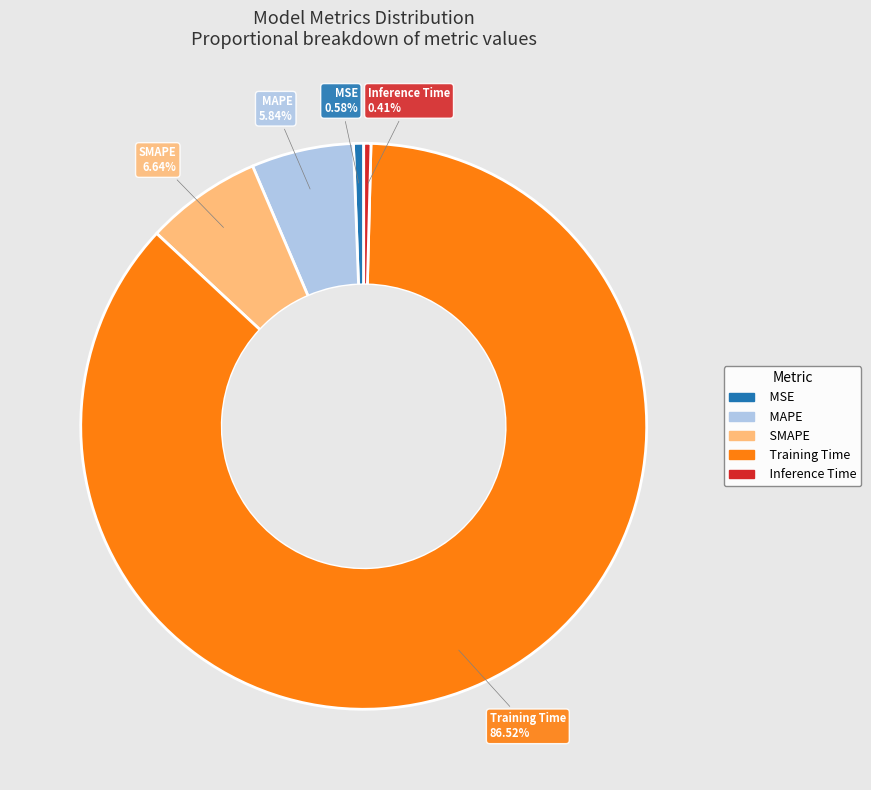

Is Training Time the majority of the pie?

Yes